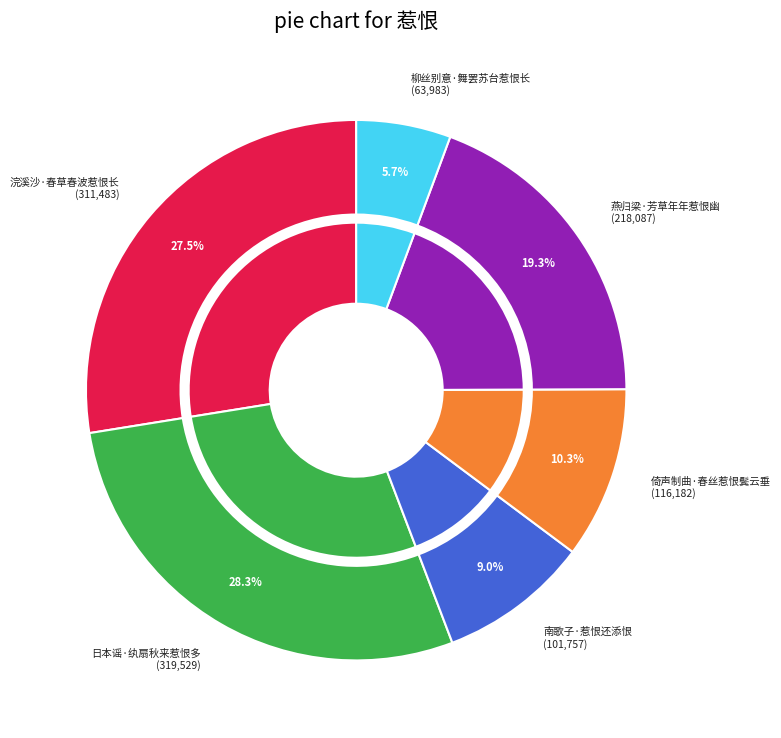

Which category has the smallest portion of the pie?

柳丝别意·舞罢苏台惹恨长